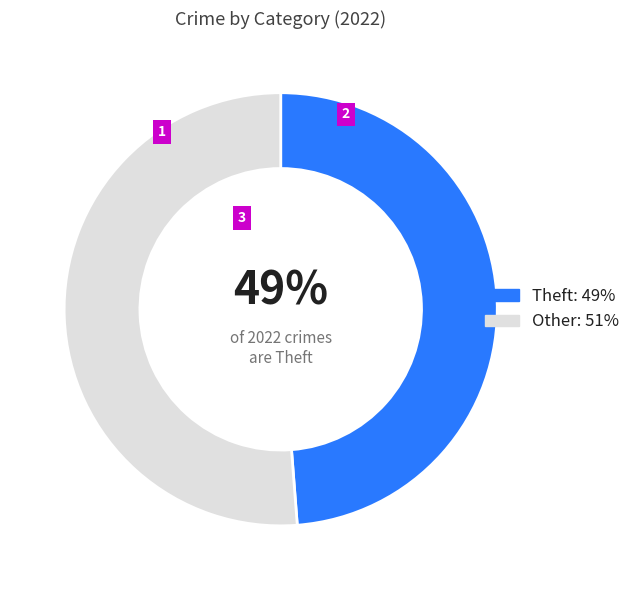

To the nearest percent, what is the difference between the largest and smallest slice percentages?

2%